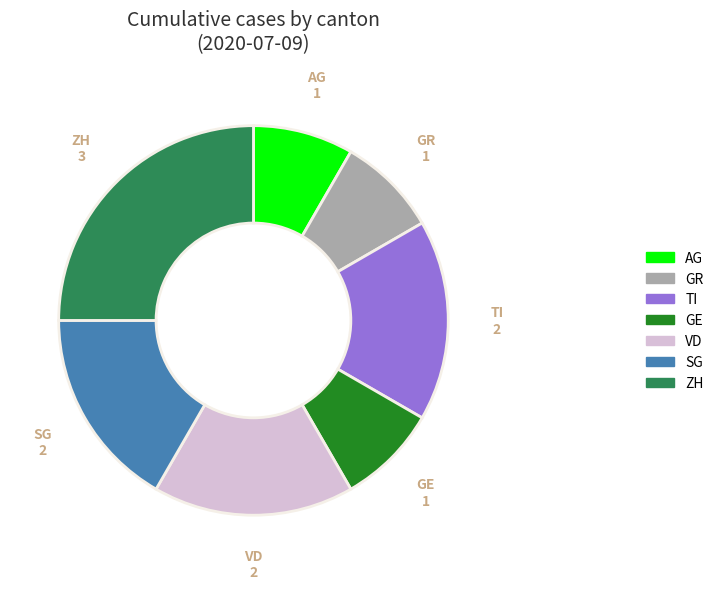

Is there a majority slice in this chart?

No